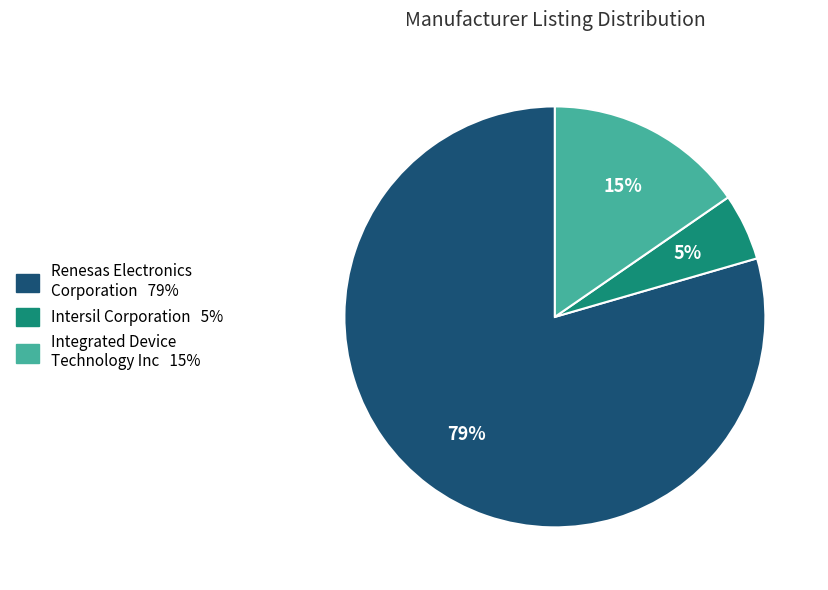

To the nearest percent, what is the average slice percentage?

33%